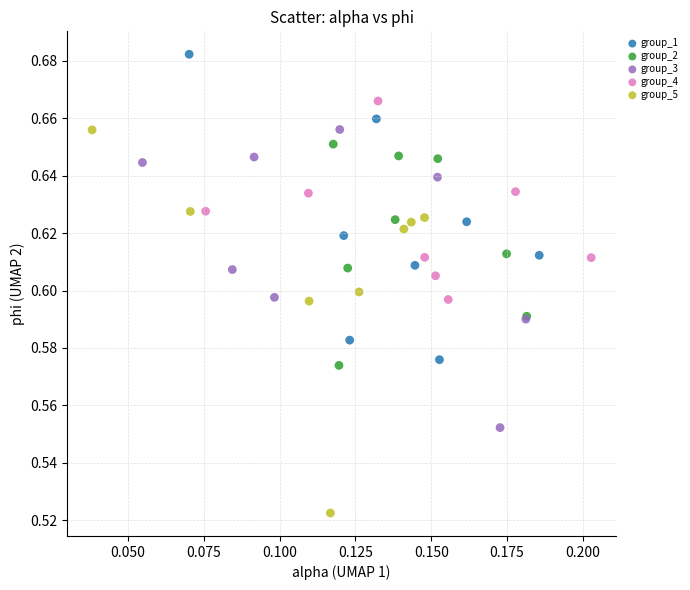

Which series has the widest spread of Y values?

group_5